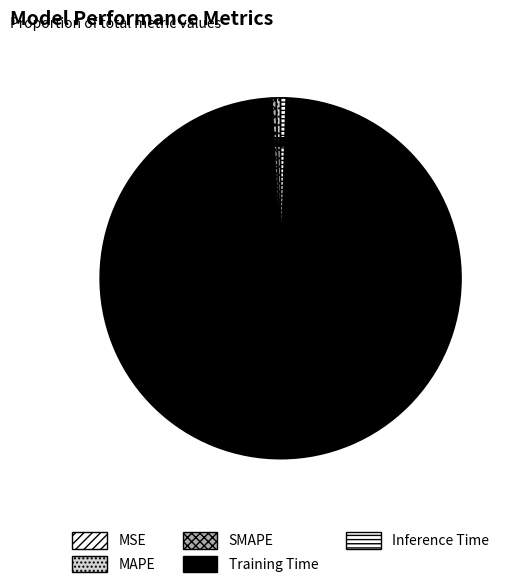

To the nearest percent, what is the average slice percentage?

20%